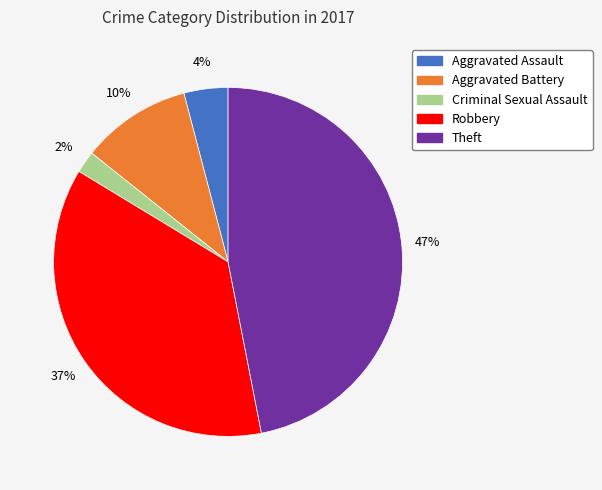

Between Aggravated Assault and Aggravated Battery, which is larger?

Aggravated Battery